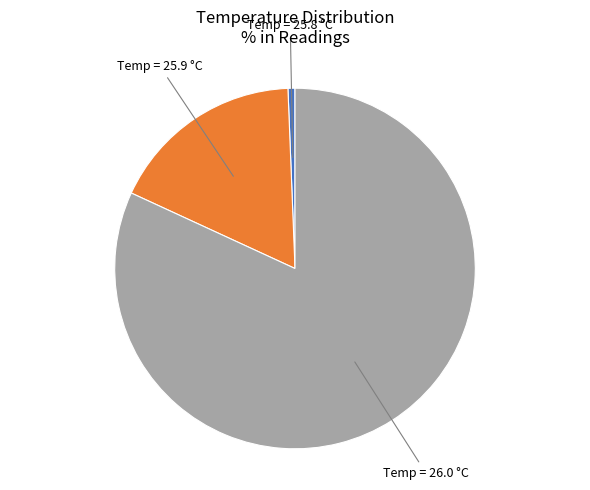

Is there any slice that represents more than half of the pie?

Yes